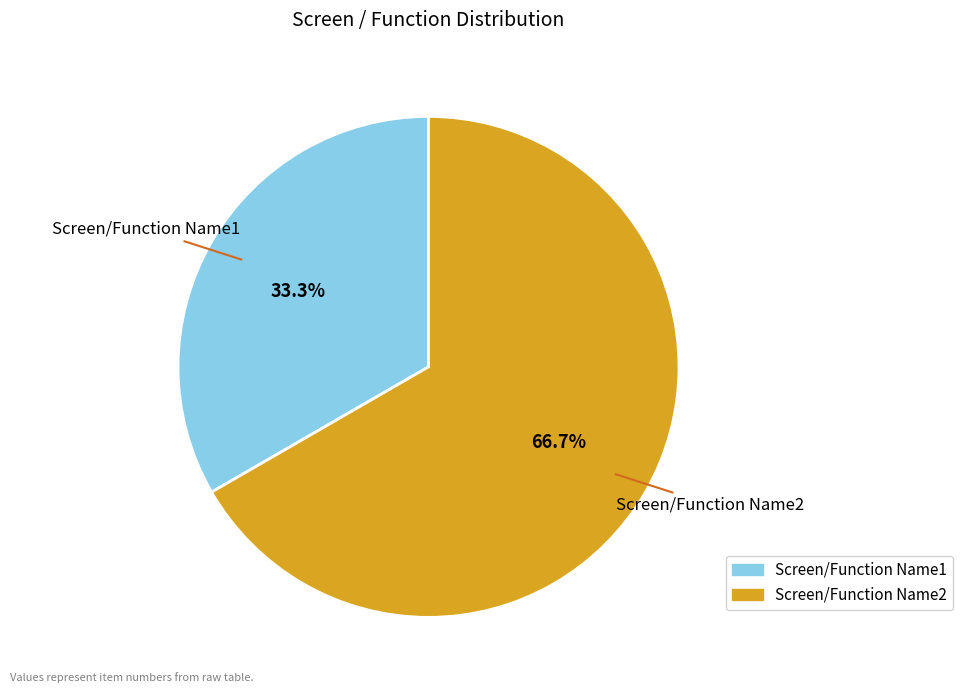

Which category has the smallest portion of the pie?

Screen/Function Name1